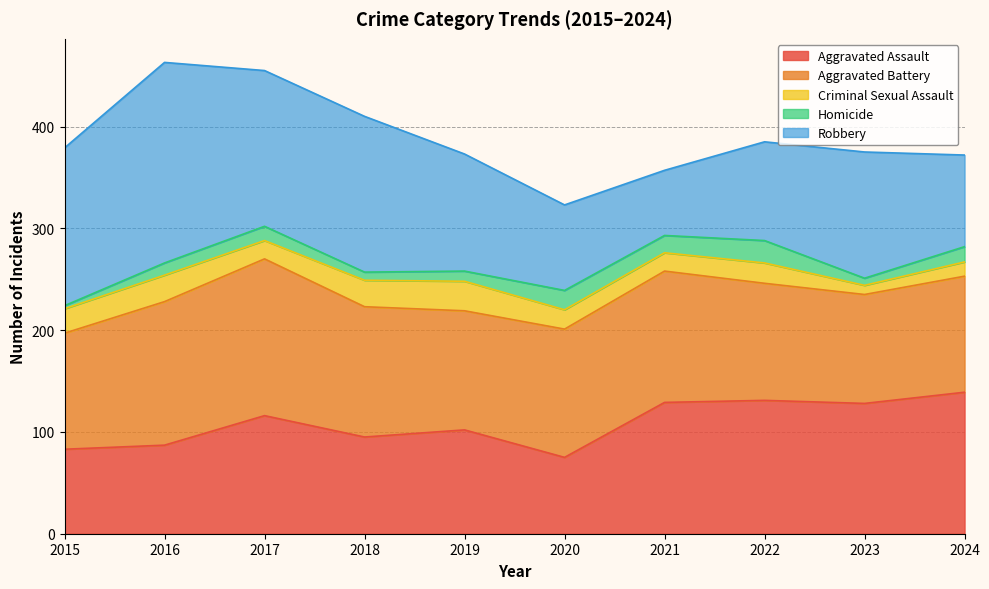

At 2023, list the series in order from largest to smallest.

Aggravated Assault, Robbery, Aggravated Battery, Criminal Sexual Assault, Homicide